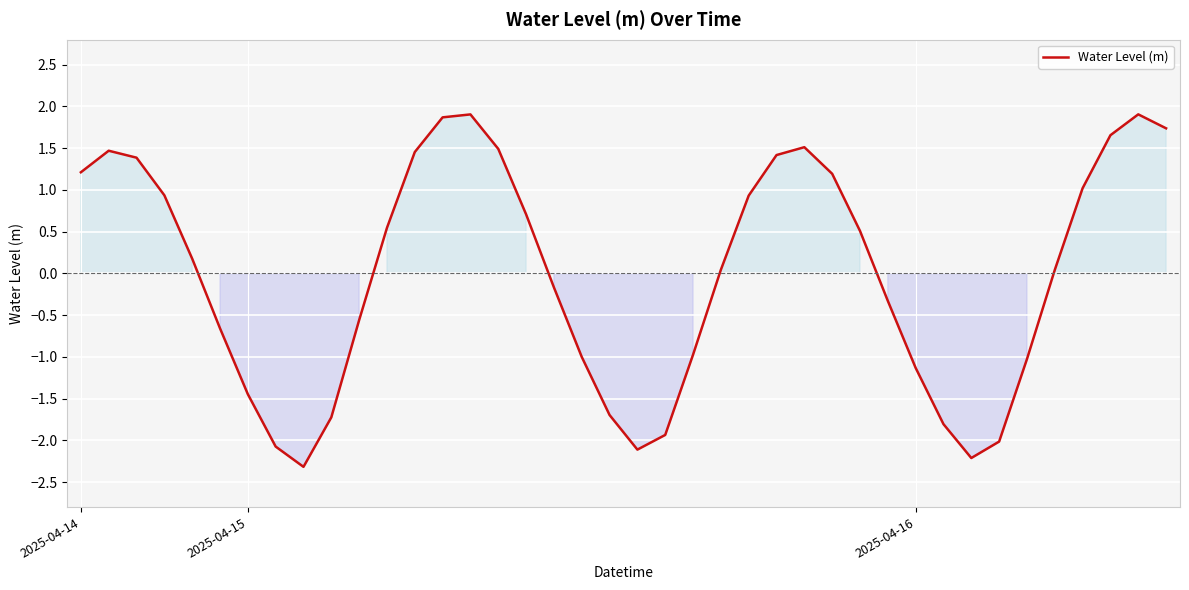

What is the minimum value shown in the chart?

-2.3